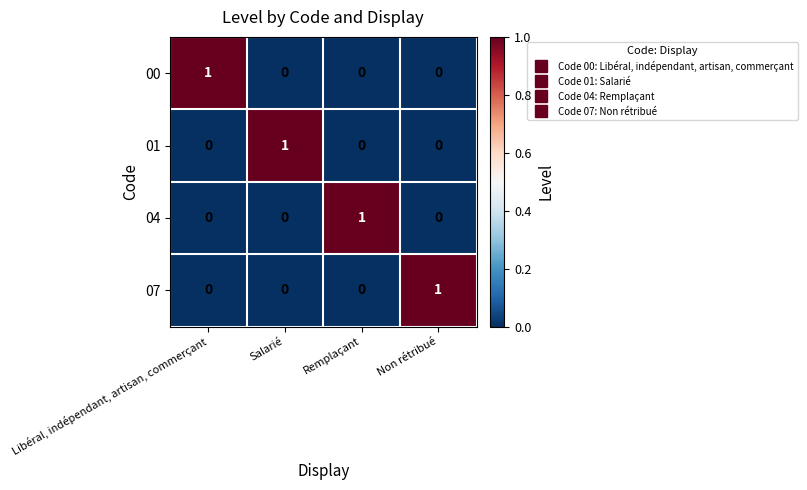

At which label does 01 reach its peak?

Salarié